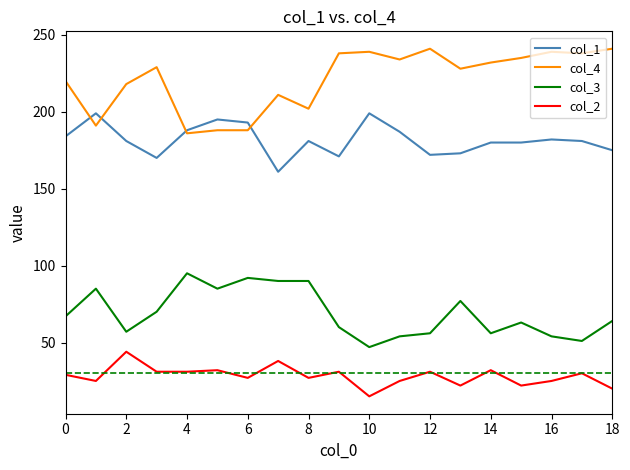

How many distinct data groups are displayed?

4